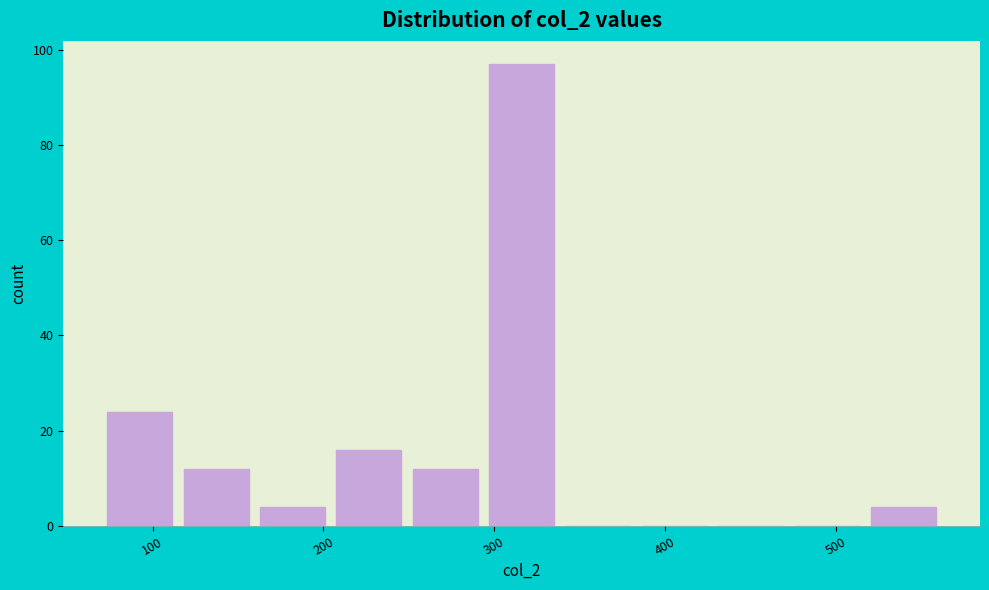

Over which range of the x-axis is the bar tallest?

290 to 340